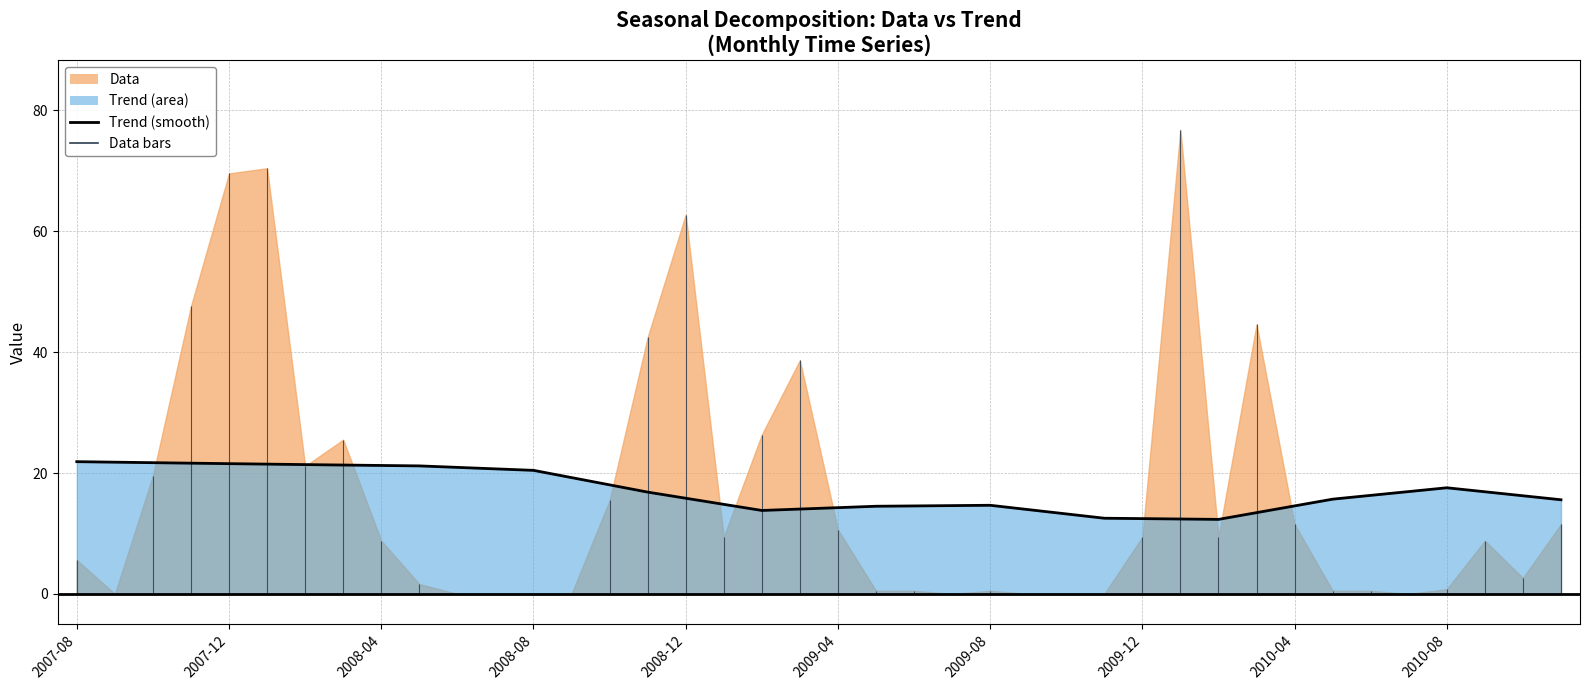

Between 2007-08 and 39, which is larger?

2007-08